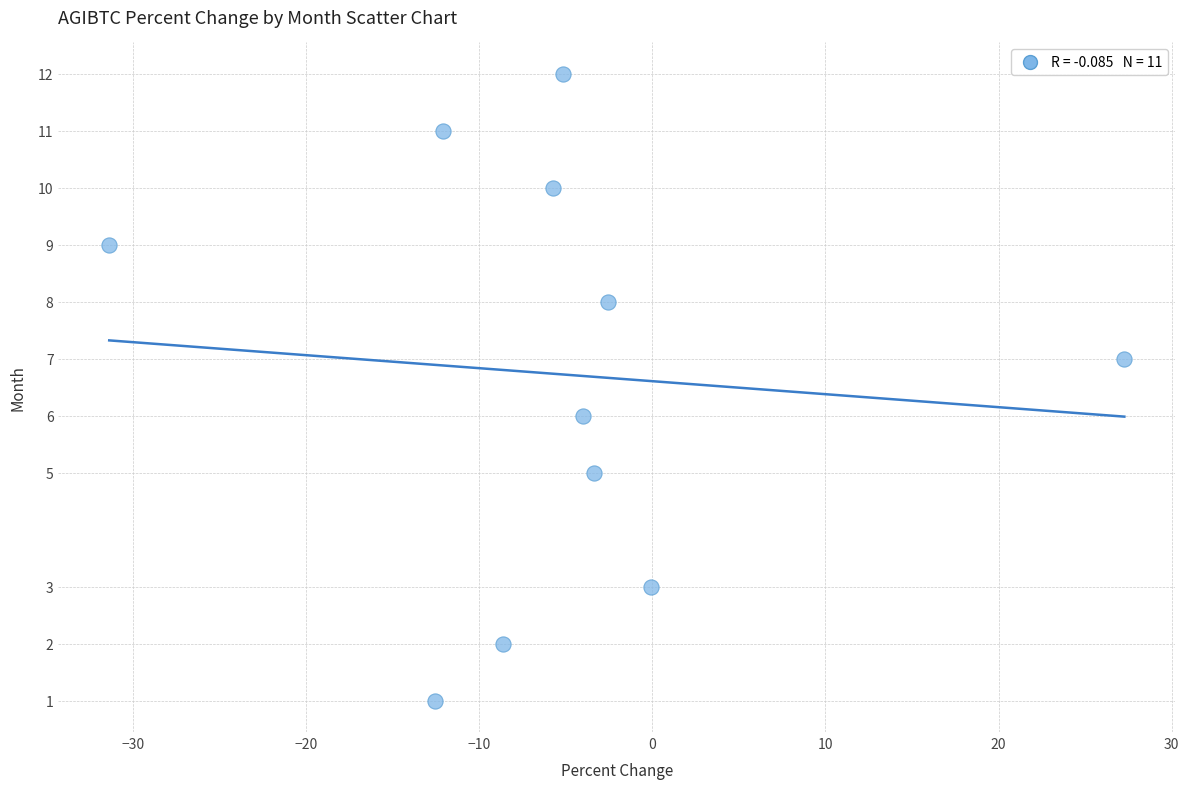

What is the range of Y values (max minus min)?

11